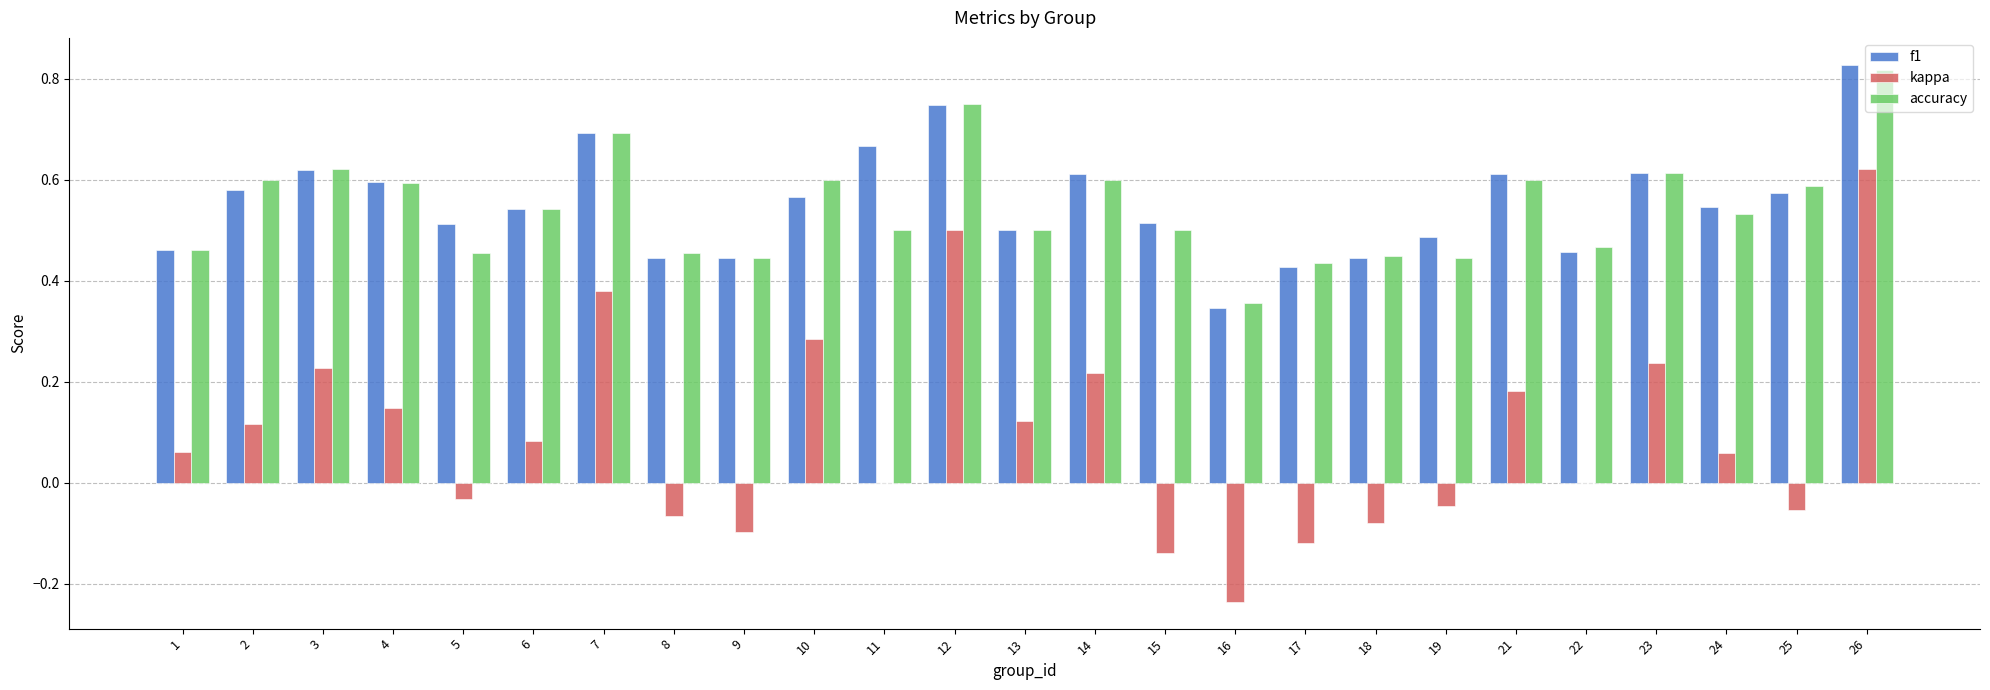

What are all the series names shown in the legend?

f1, kappa, accuracy